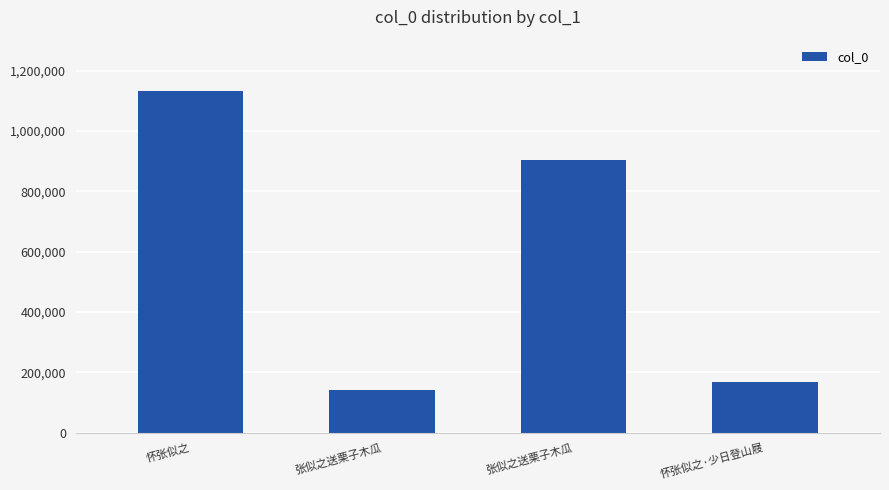

How many bars are there in total?

4